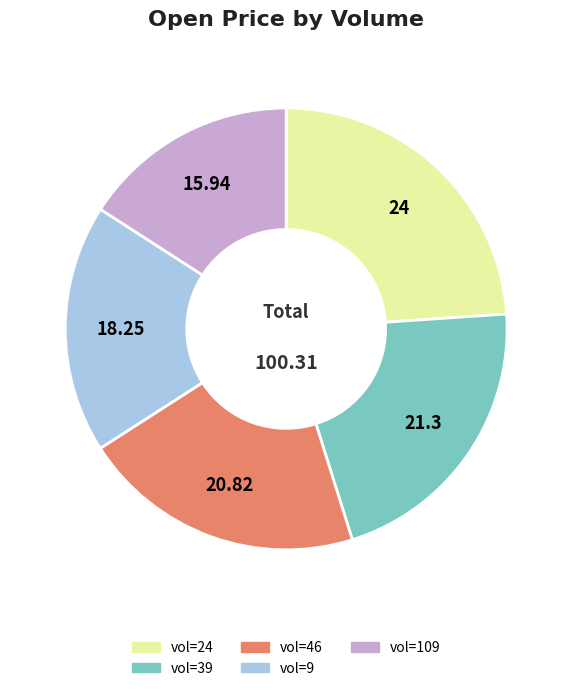

Does any single category account for the majority?

No